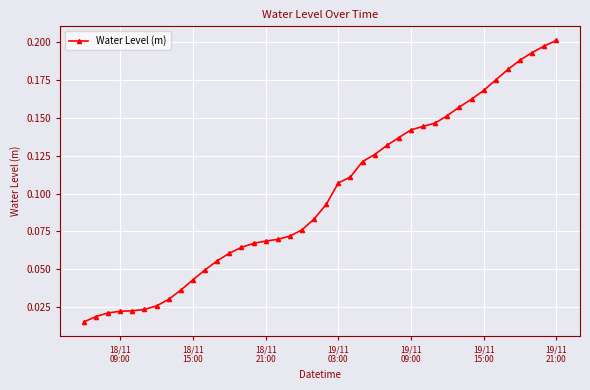

Does the chart have visible grid lines?

Yes